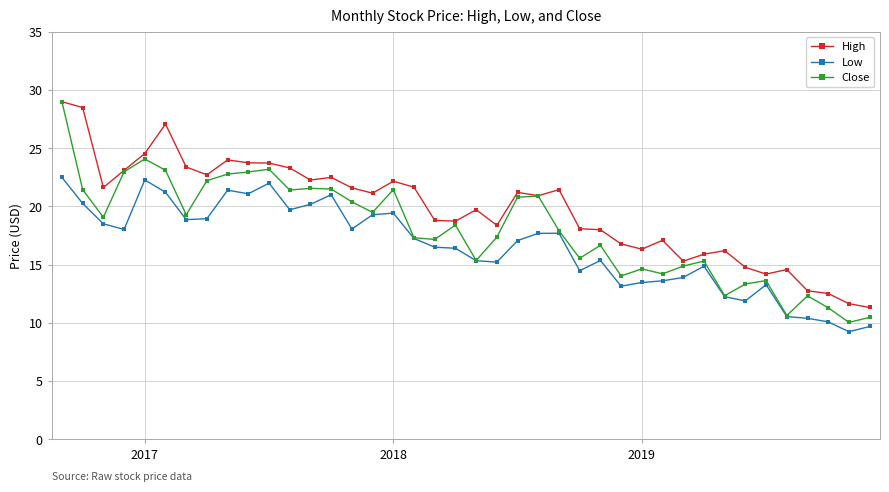

Which series has the largest total across all categories?

High